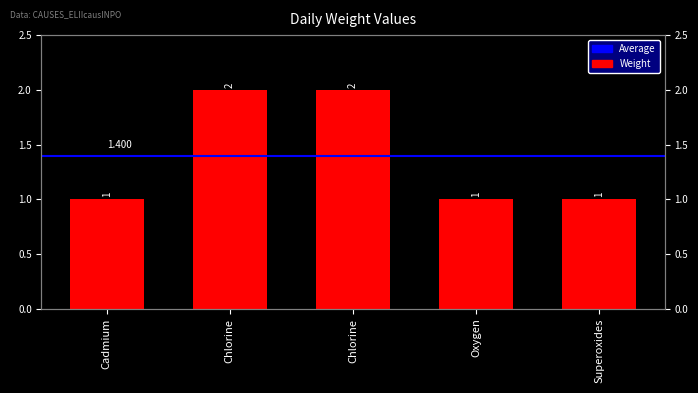

What value does the data have at Chlorine?

2